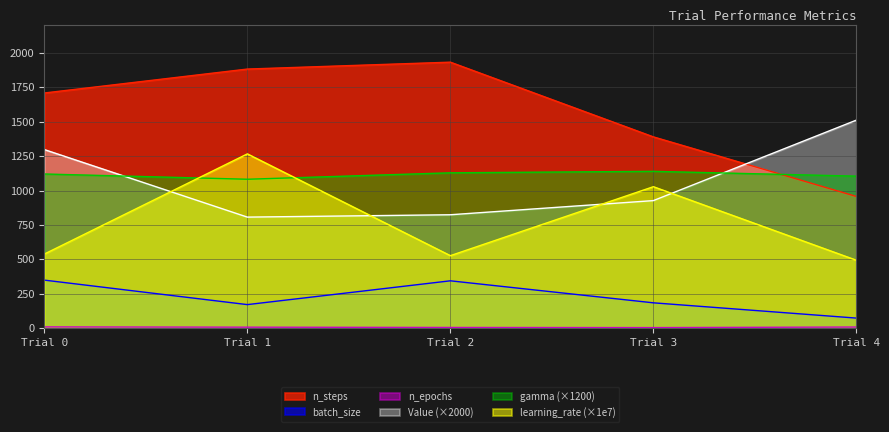

How many lines are shown in the chart?

6